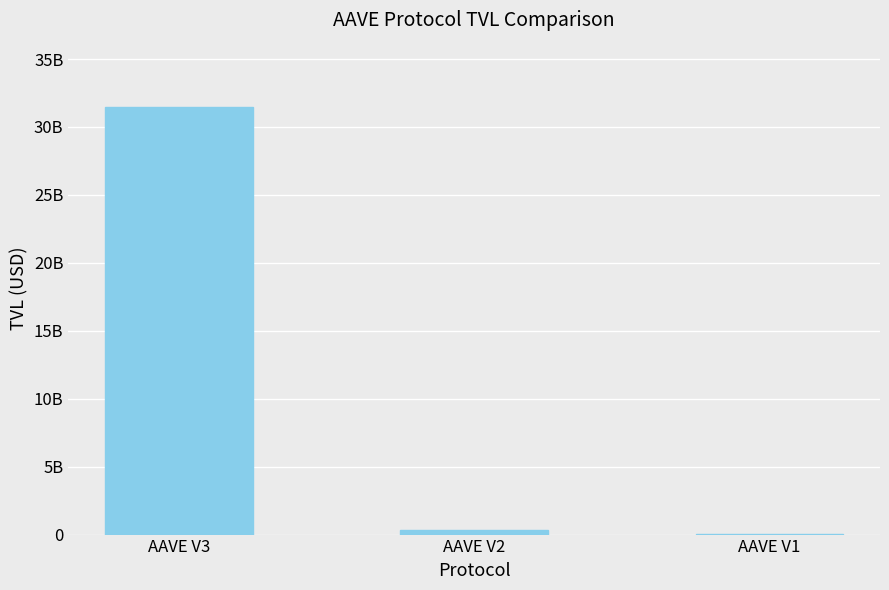

What is the change in value from AAVE V2 to AAVE V1?

-319028239.8